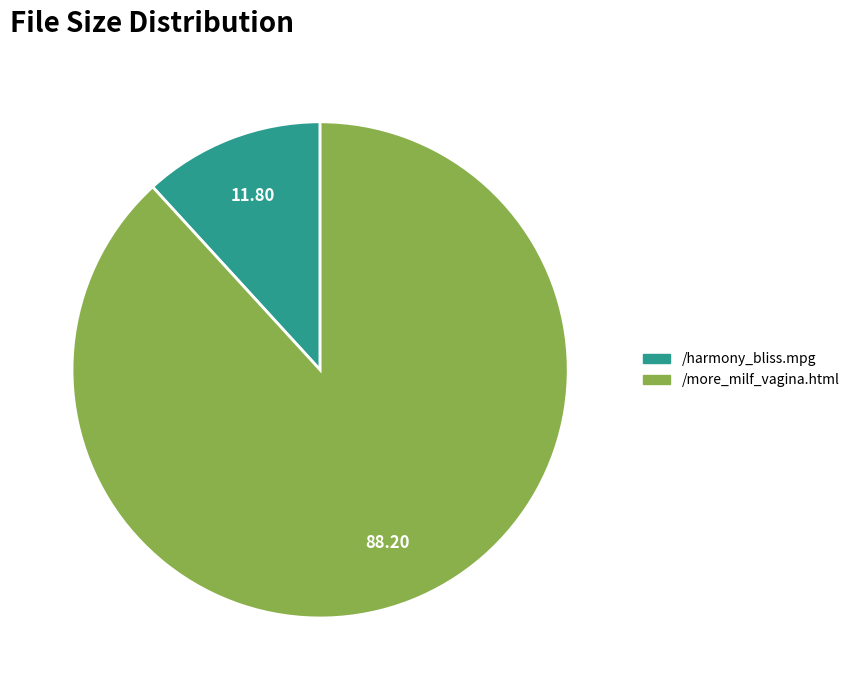

Approximately how many times larger is the value at /more_milf_vagina.html compared to /harmony_bliss.mpg?

7.5